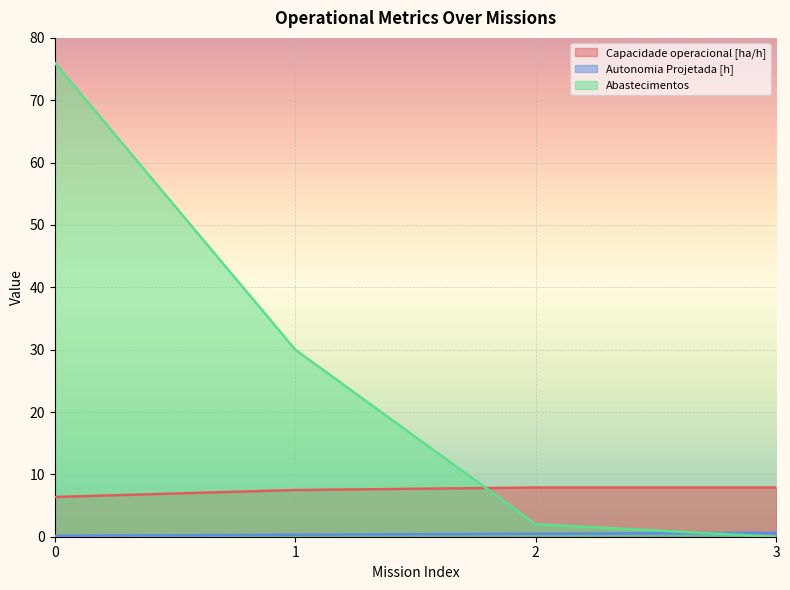

What is the total value across all series at 3?

8.5